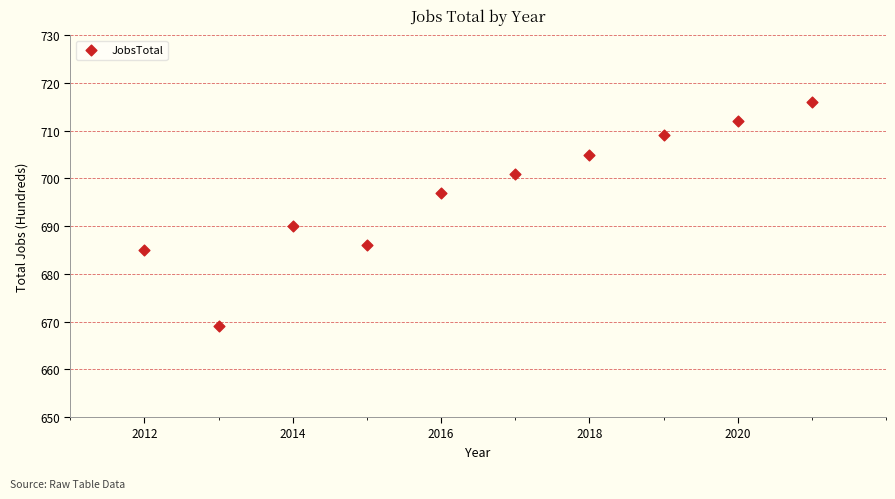

What Y value in the scatter plot is closest to 692?

690